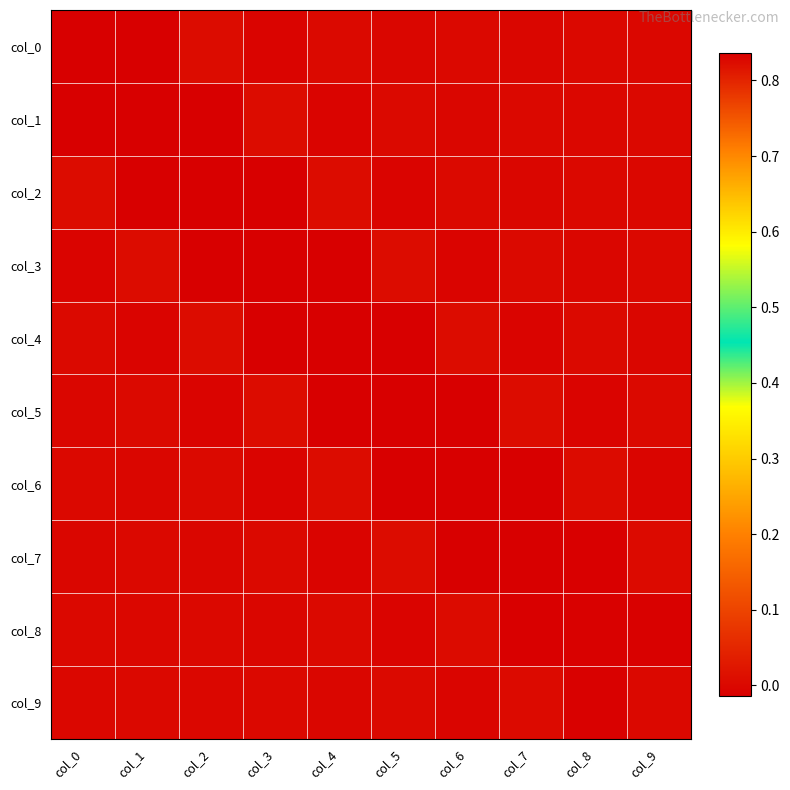

Which label corresponds to the largest value in the chart?

col_0